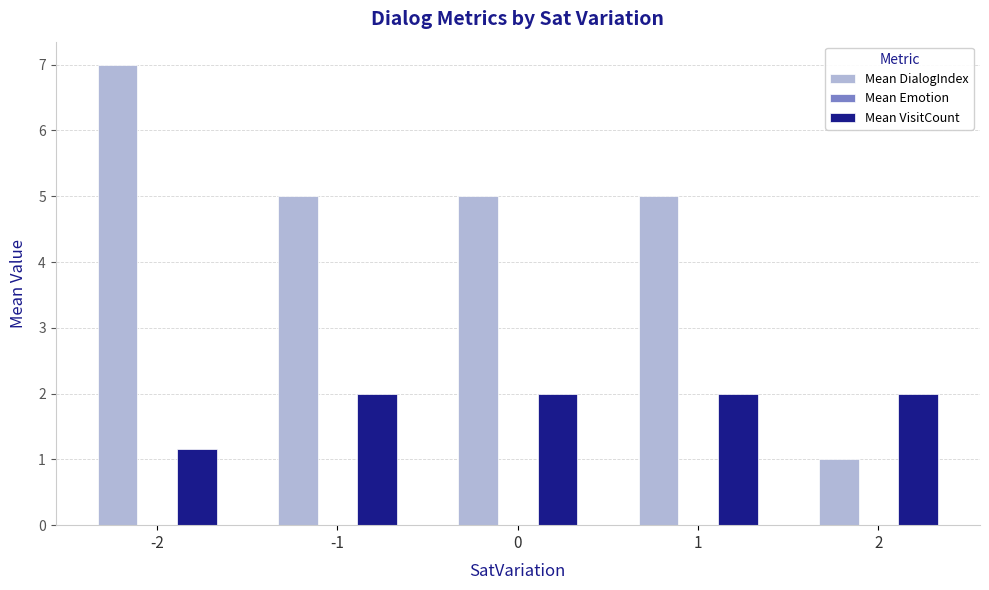

How many bars are there in each group?

2